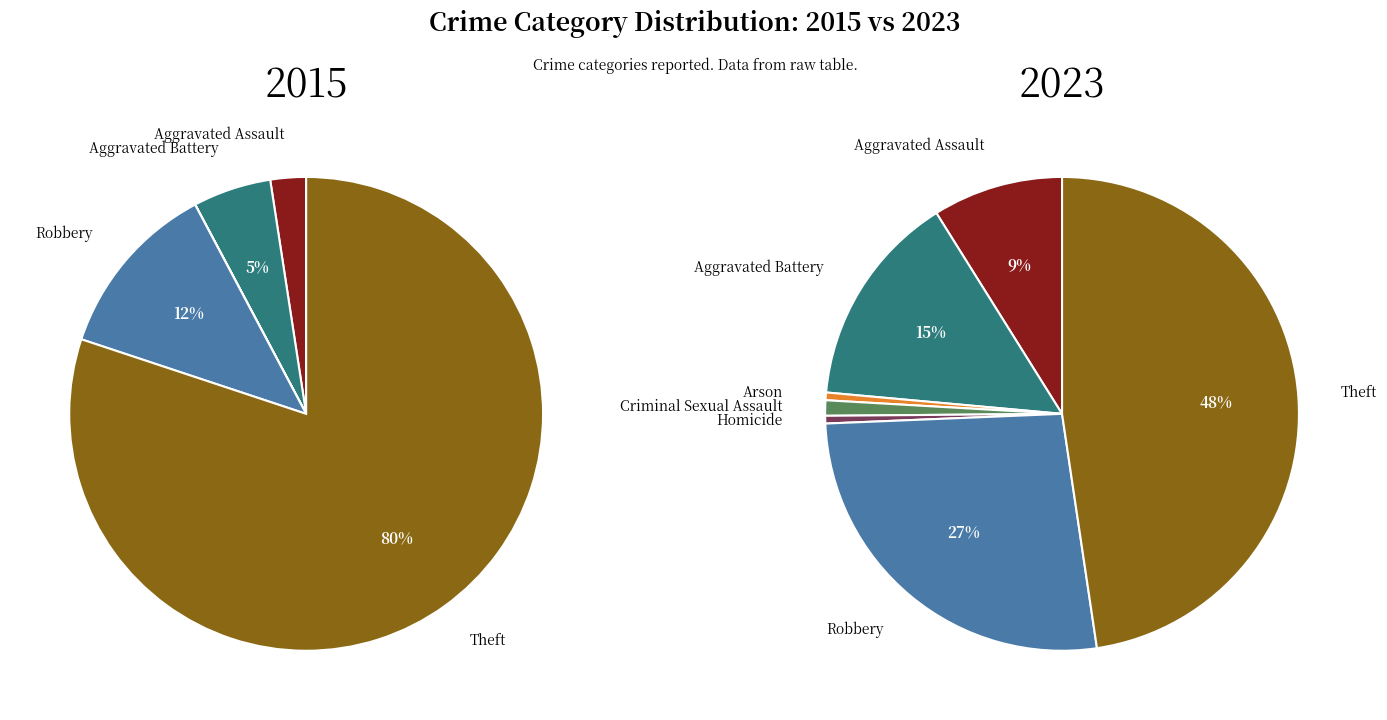

True or false: values_2023 accounts for 15% of the total.

True